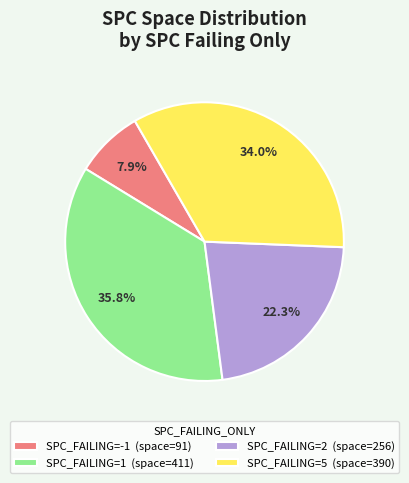

Which slice is the largest?

SPC_FAILING=1 (space=411)